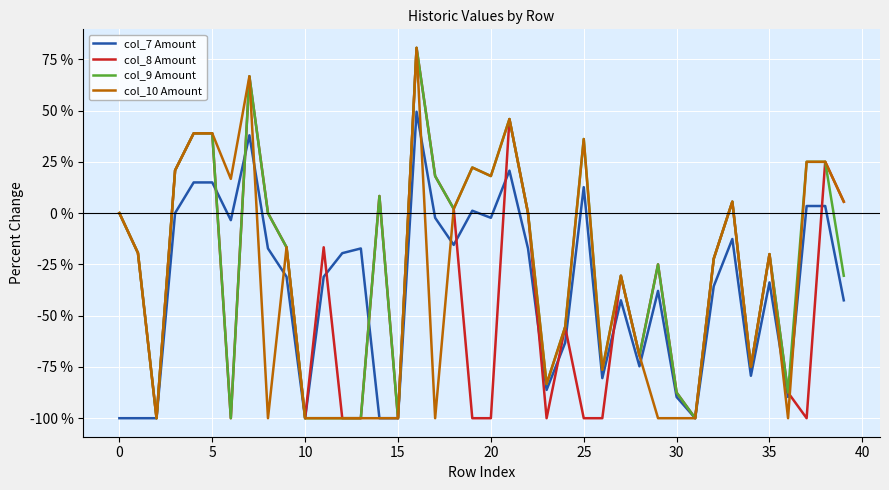

What is the minimum value shown in the chart?

-100.0